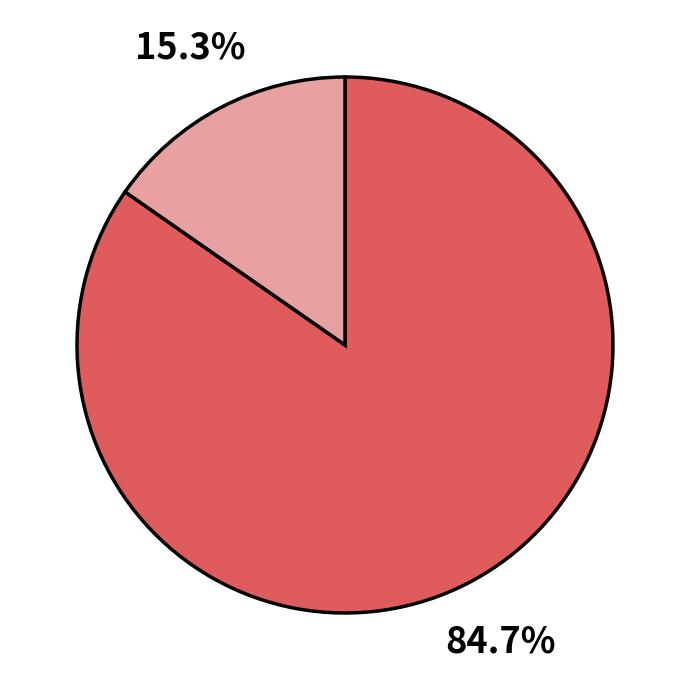

Is there a majority slice in this chart?

Yes